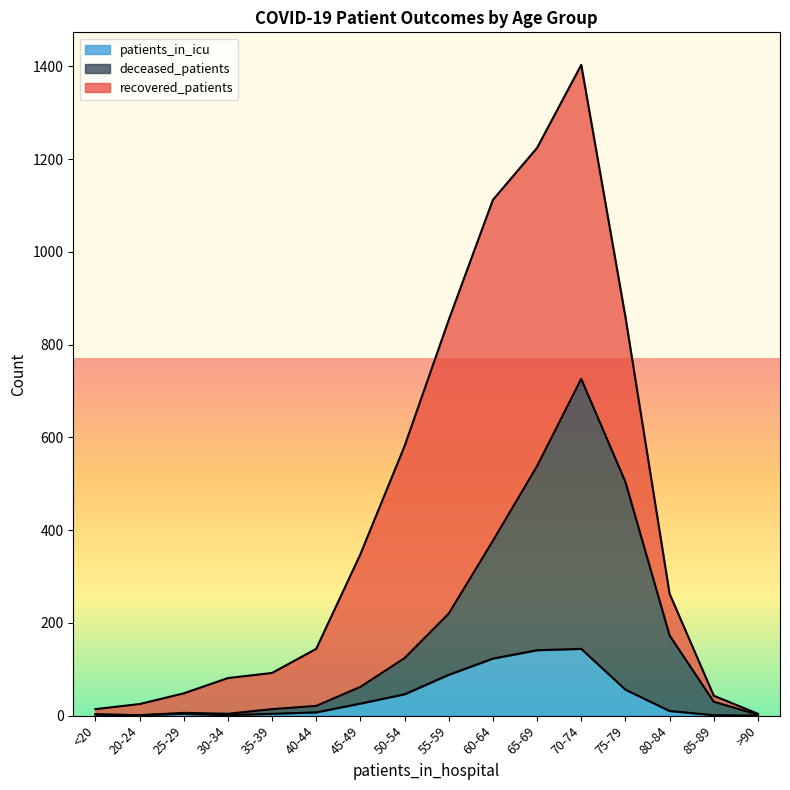

Which category has the highest value across all series?

70-74